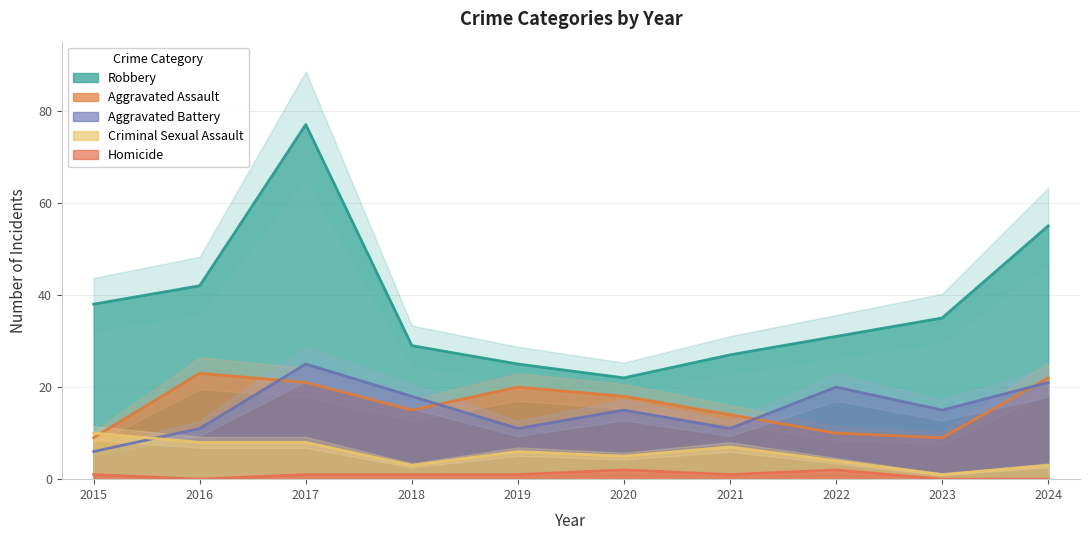

Reading left to right, transcribe all the data shown in this chart.

Aggravated Assault: 2015=9	2016=23	2017=21	2018=15	2019=20	2020=18	2021=14	2022=10	2023=9	2024=22
Aggravated Battery: 2015=6	2016=11	2017=25	2018=18	2019=11	2020=15	2021=11	2022=20	2023=15	2024=21
Criminal Sexual Assault: 2015=10	2016=8	2017=8	2018=3	2019=6	2020=5	2021=7	2022=4	2023=1	2024=3
Robbery: 2015=38	2016=42	2017=77	2018=29	2019=25	2020=22	2021=27	2022=31	2023=35	2024=55
Homicide: 2015=1	2016=0	2017=1	2018=1	2019=1	2020=2	2021=1	2022=2	2023=0	2024=0